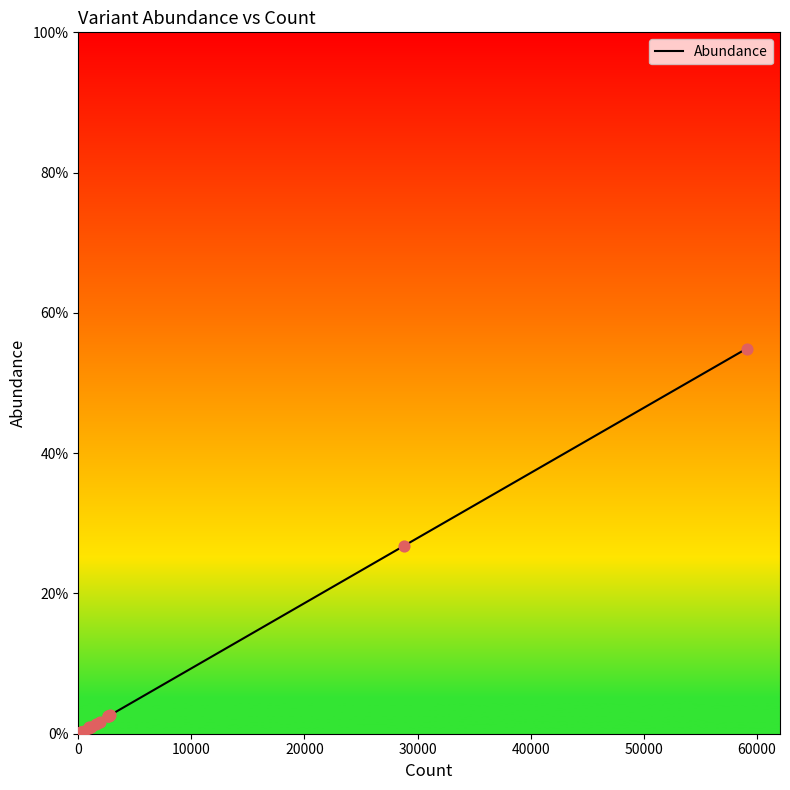

Is this an area chart (filled region under the line)?

No